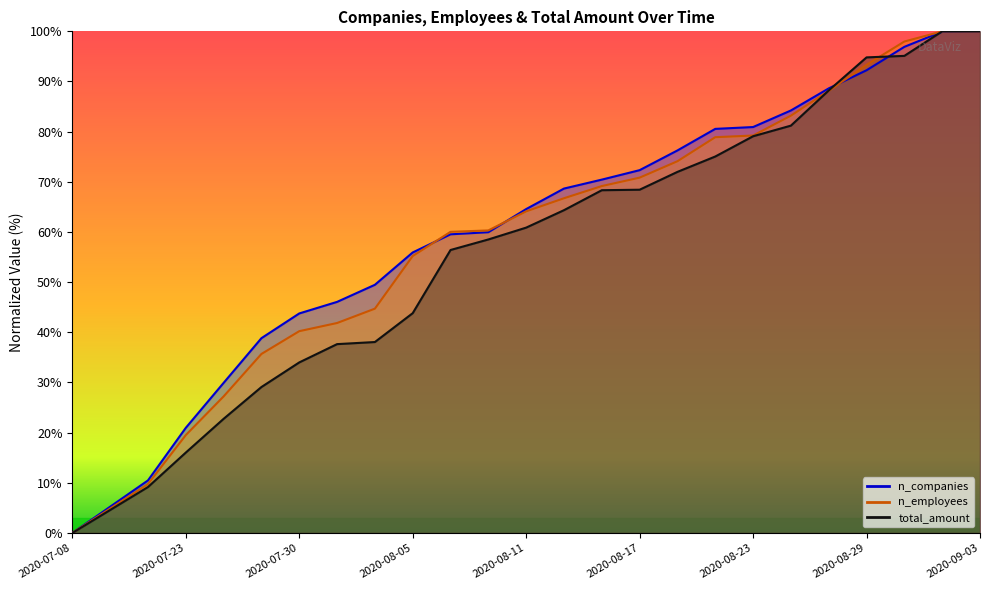

True or false: n_companies has more than 2 points higher than both neighbors.

False